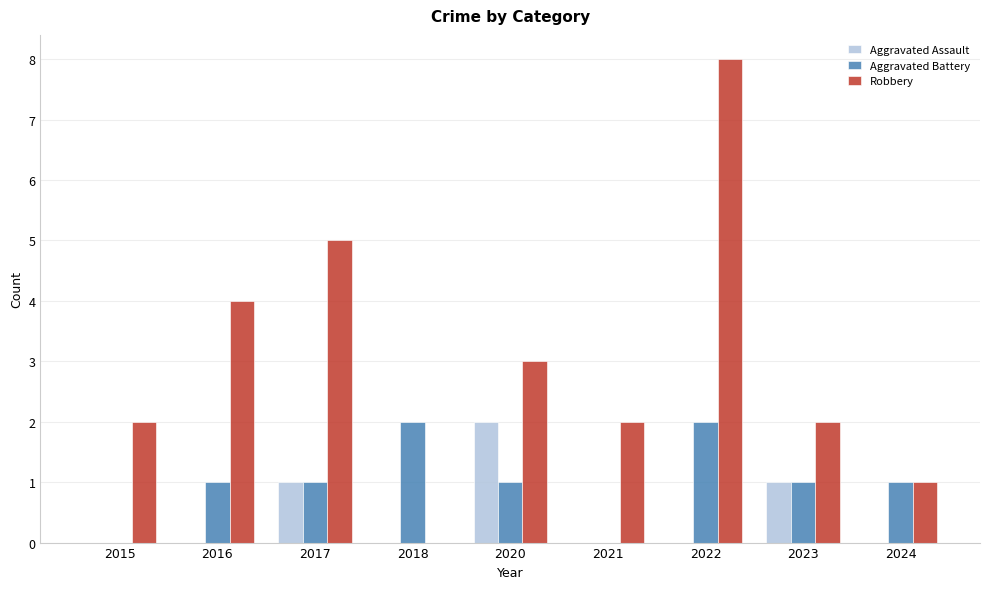

Which series has the widest spread of values?

Robbery